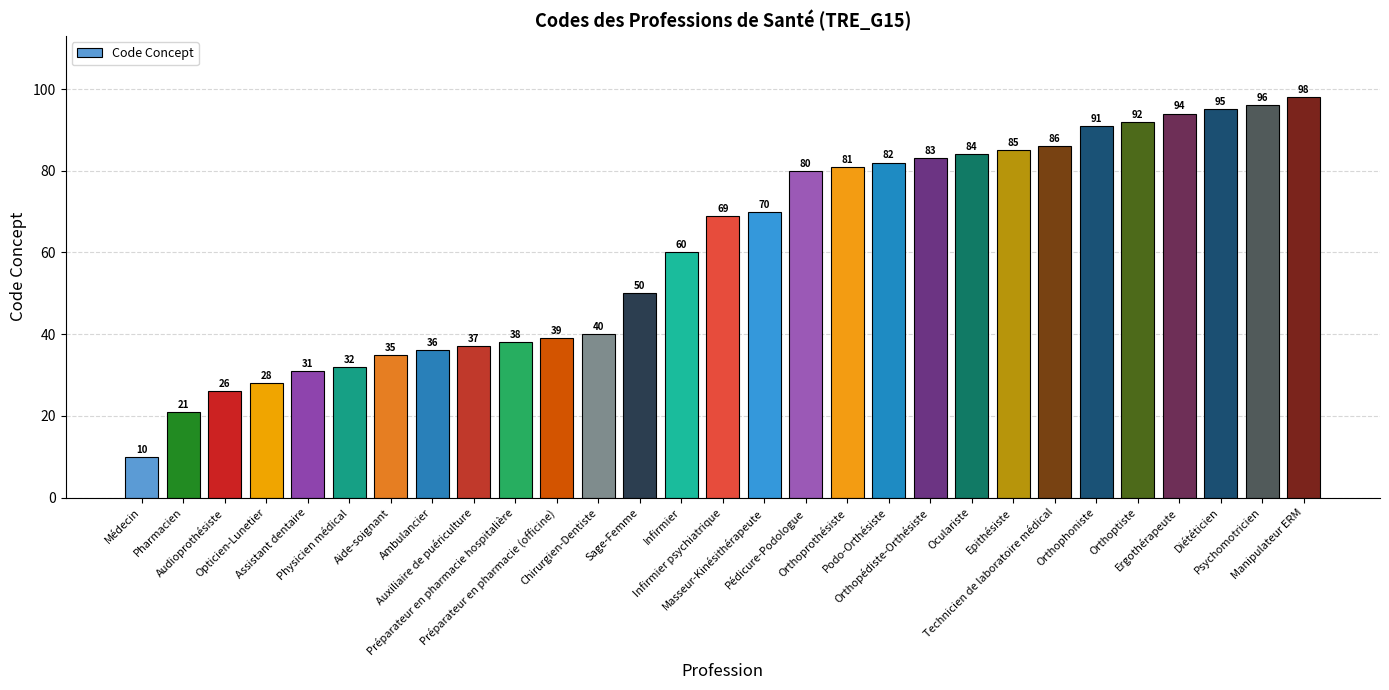

What is the value of the 10th bar from the left?

38